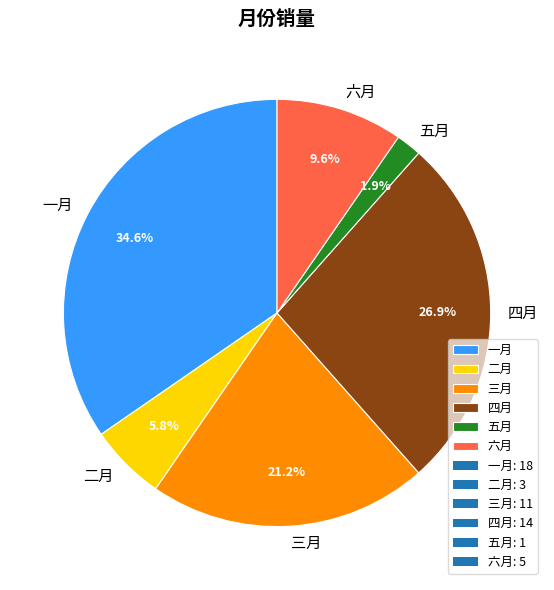

How much of the chart is everything except 四月?

73.1%